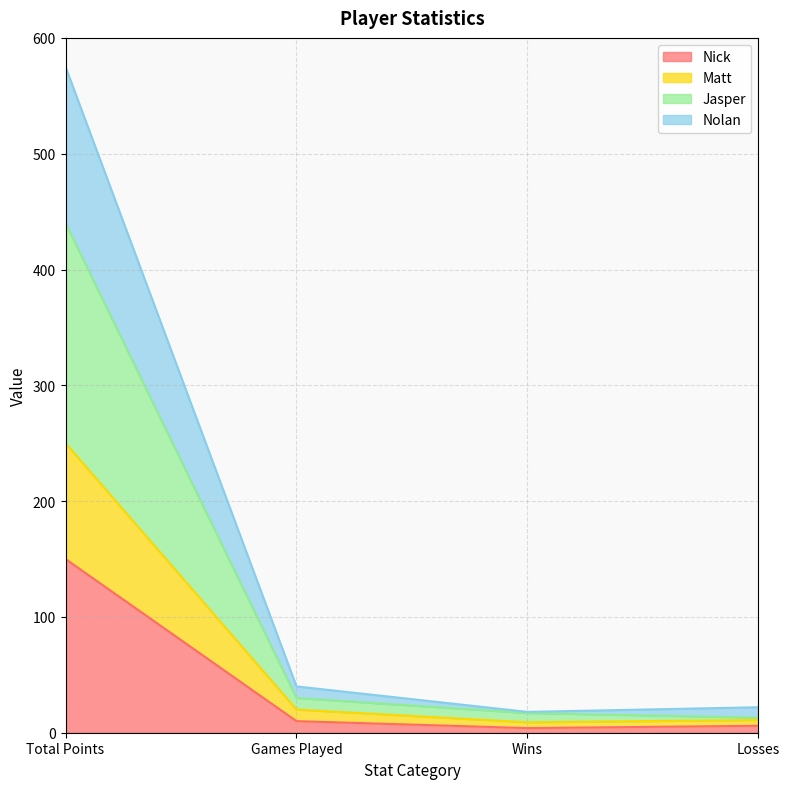

Does the chart have visible grid lines?

Yes